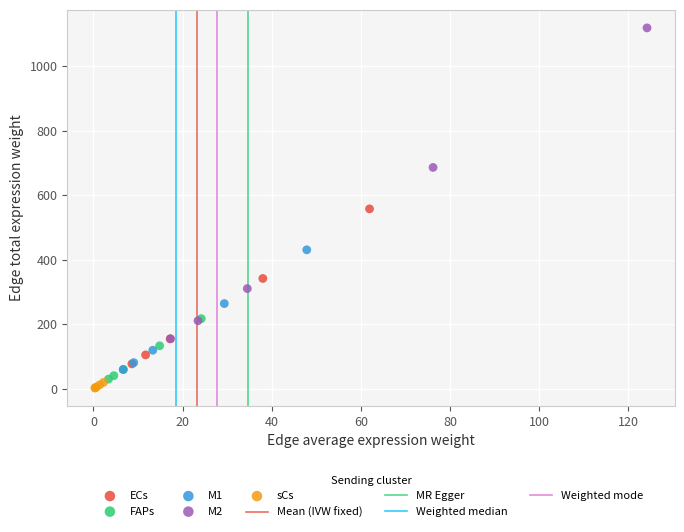

Which series reaches the minimum Y coordinate?

sCs